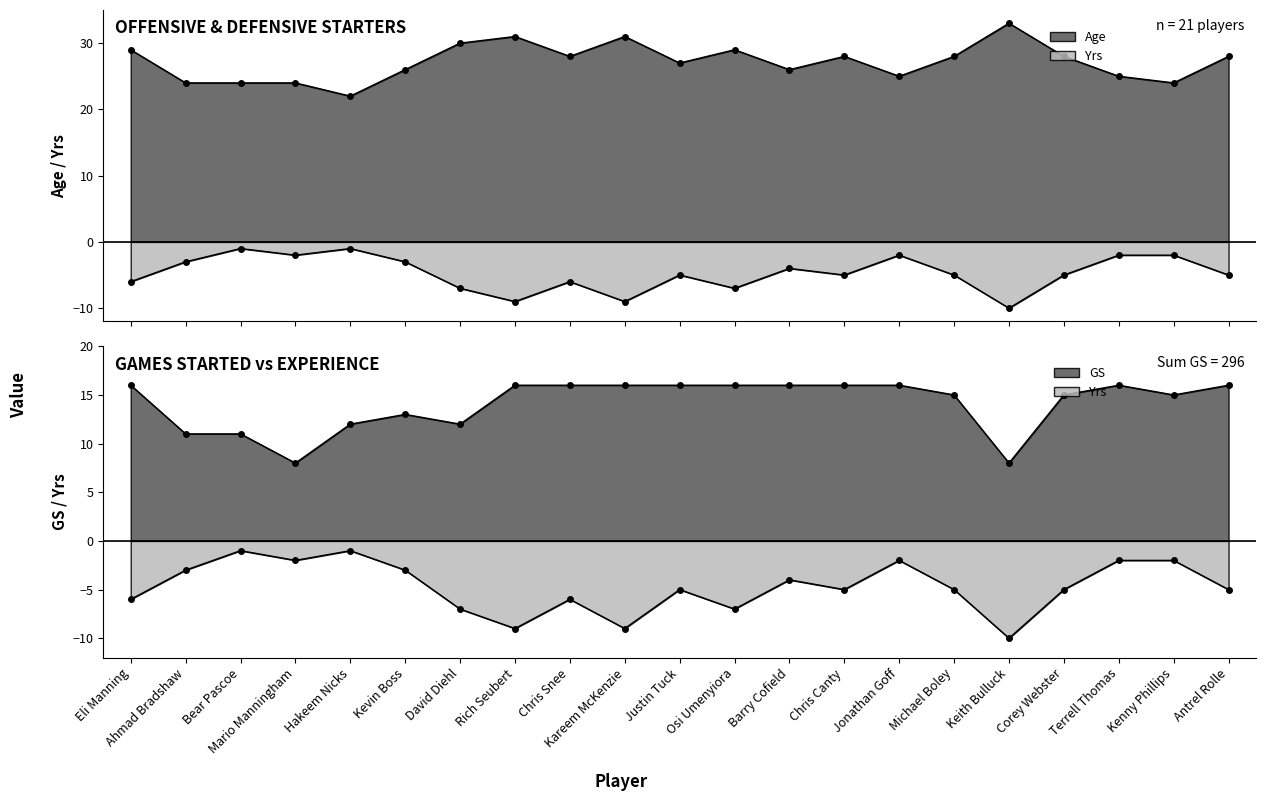

Where is GS nearest to the value 12?

Hakeem Nicks